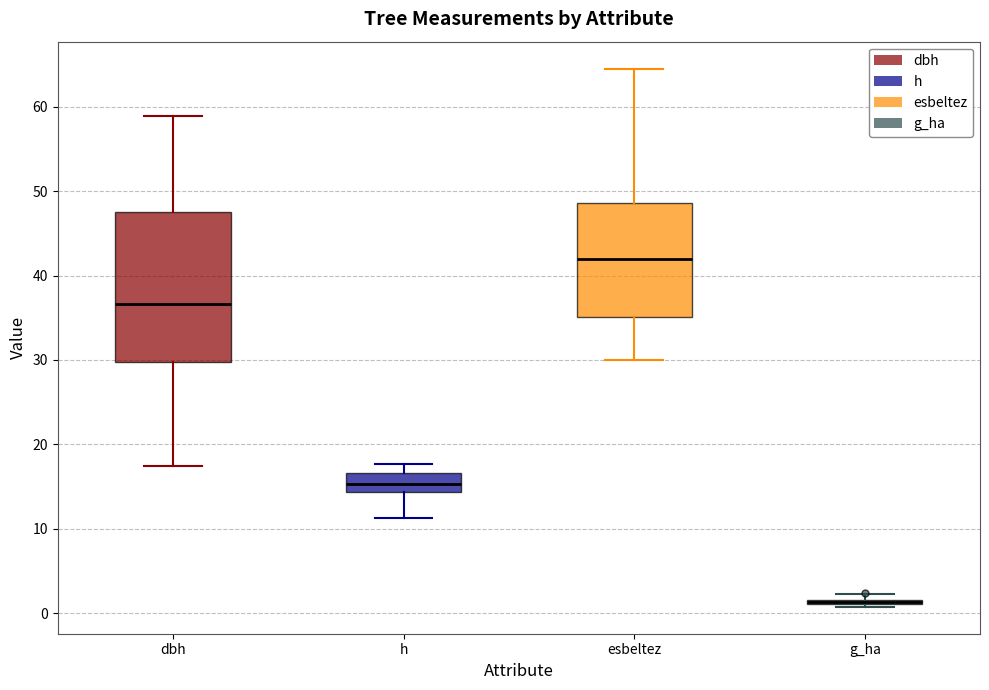

Which box is the tallest, from its lower edge to its upper edge?

dbh